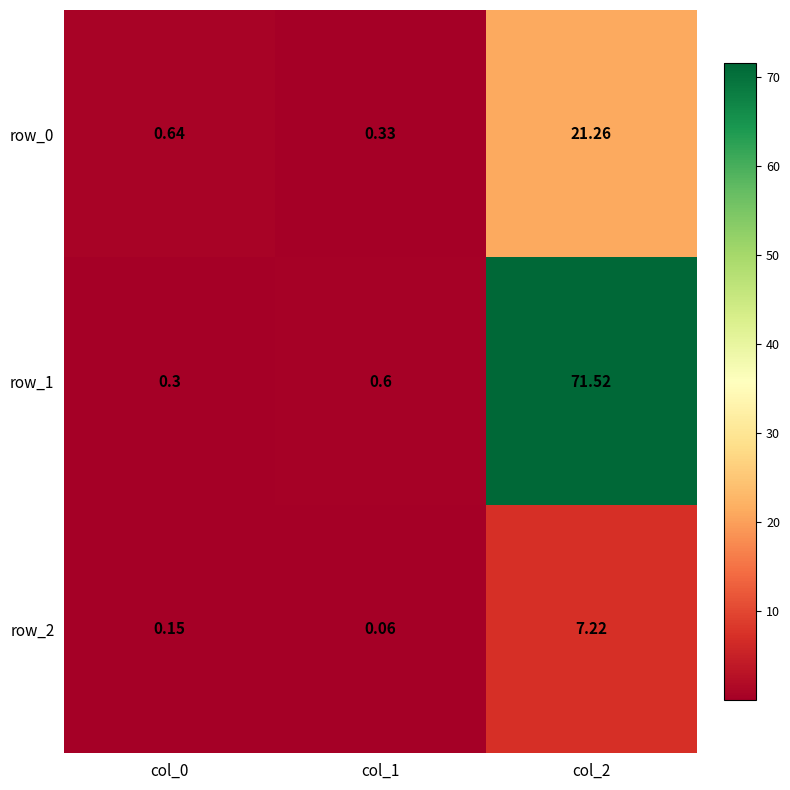

Between col_1 and col_2, which series saw the biggest shift?

row_1